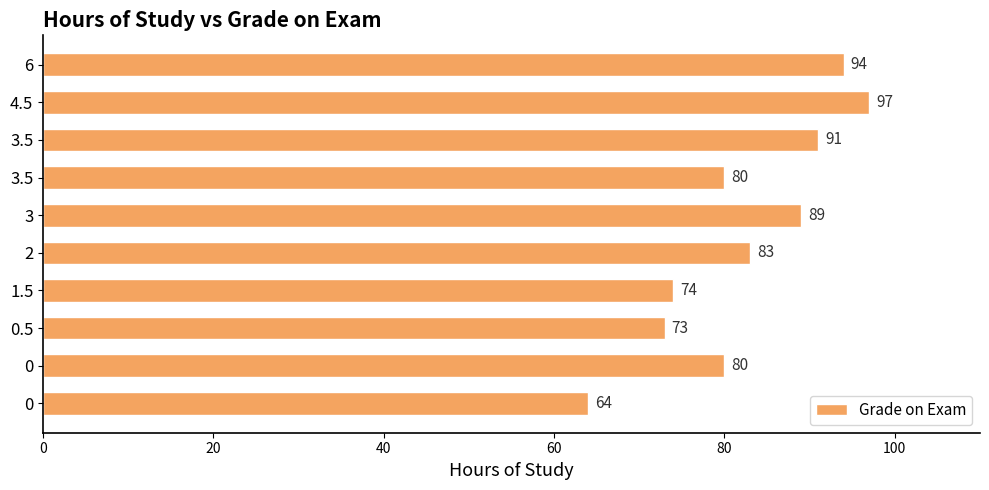

Are the bars horizontal?

Yes